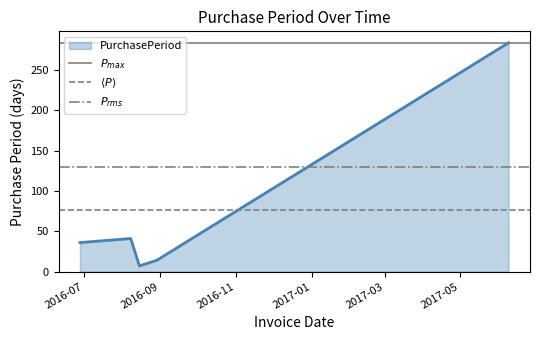

What is the maximum value shown in the chart?

284.0